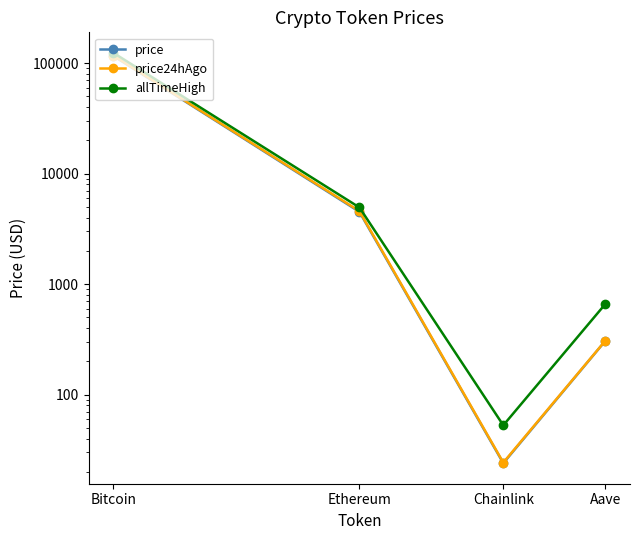

True or false: allTimeHigh and price intersect in this chart.

False